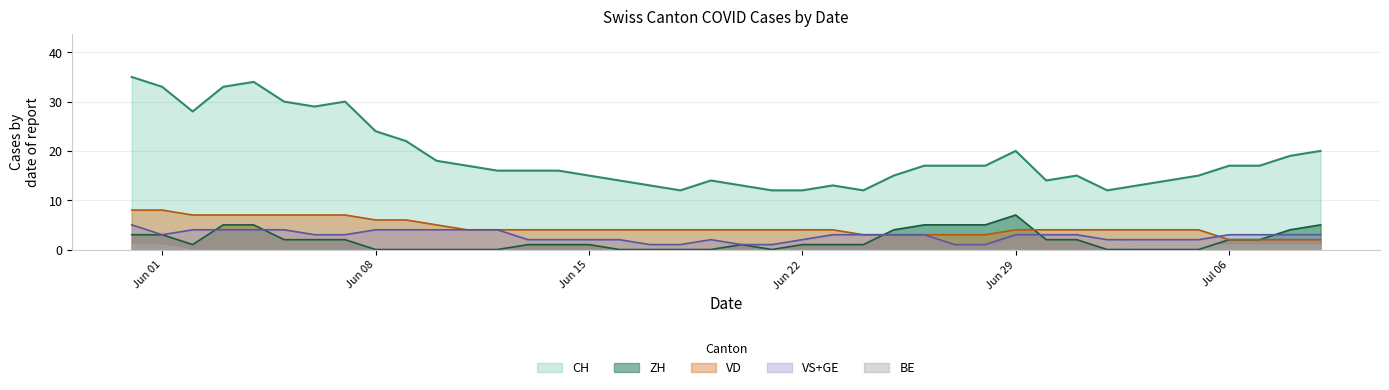

Which series has the largest range (max minus min)?

CH